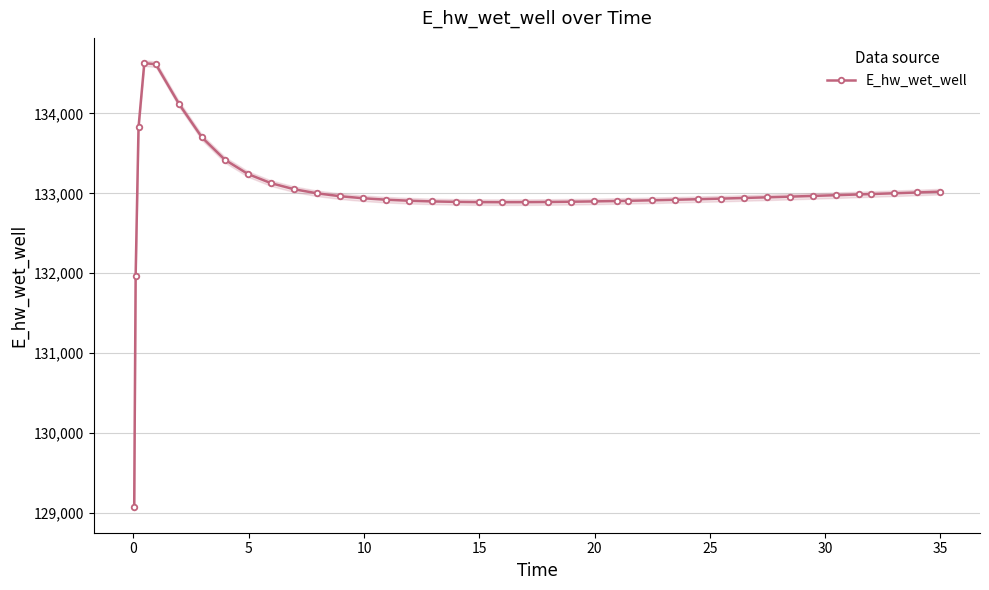

What is the maximum value for E_hw_wet_well?

134628.0